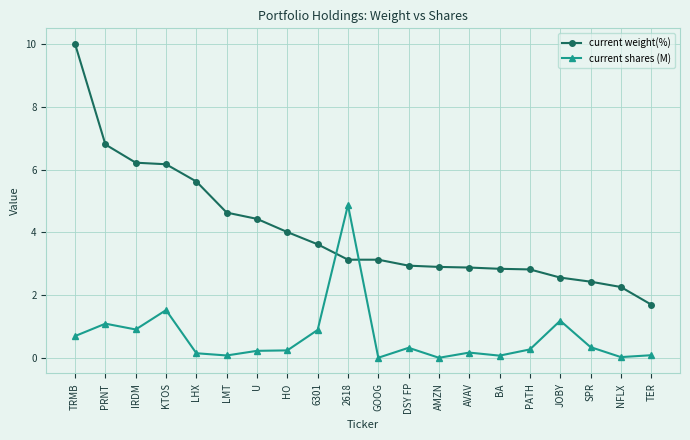

What is the label of the 16th point from the right?

LHX